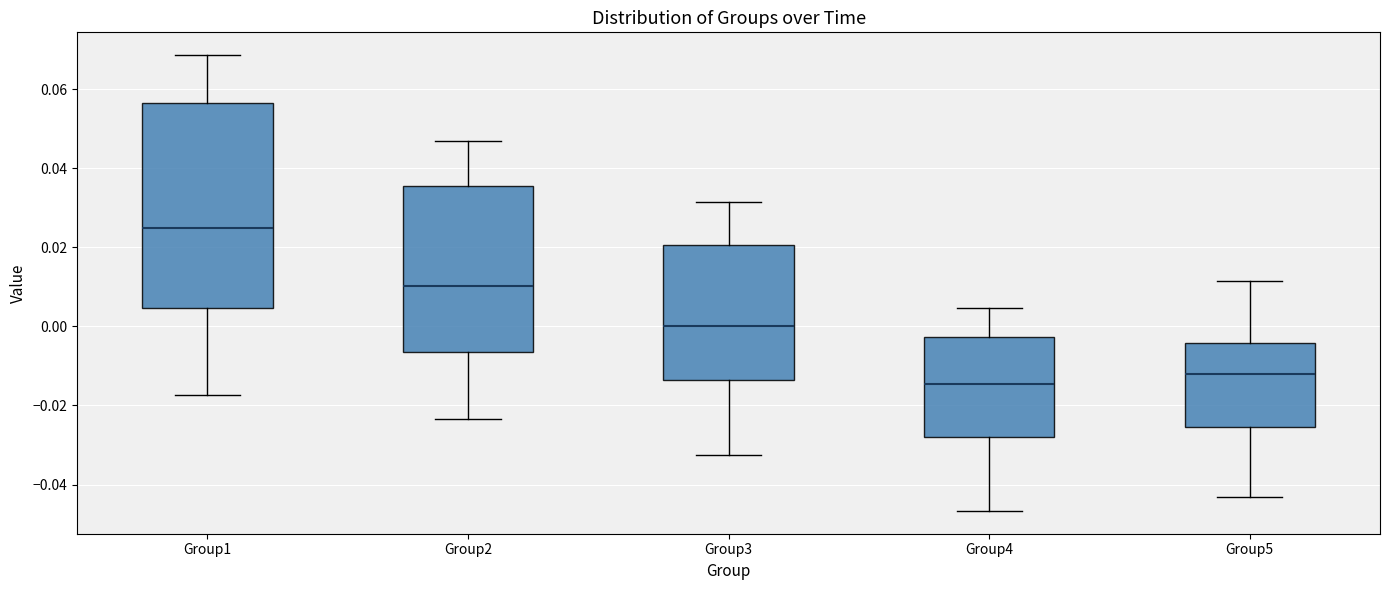

Reading left to right, transcribe this box plot: for each box, give where its median line is, the range the box spans, and where its two whiskers end, as read against the y-axis. The values are not printed on the chart, so give them approximately, as read against the axis.

Group1: median 0.024, box 0.004 to 0.056, whiskers -0.018 to 0.068
Group2: median 0.010, box -0.006 to 0.036, whiskers -0.024 to 0.048
Group3: median 0.000, box -0.014 to 0.020, whiskers -0.032 to 0.032
Group4: median -0.014, box -0.028 to -0.002, whiskers -0.046 to 0.004
Group5: median -0.012, box -0.026 to -0.004, whiskers -0.044 to 0.012